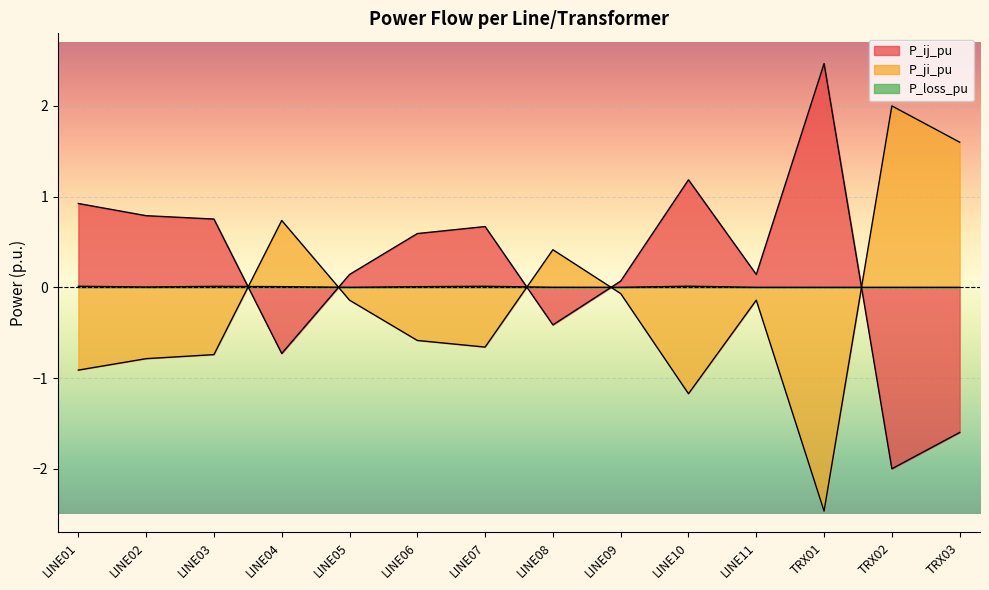

Is it true that P_ji_pu equals -4.0 at TRX01?

False